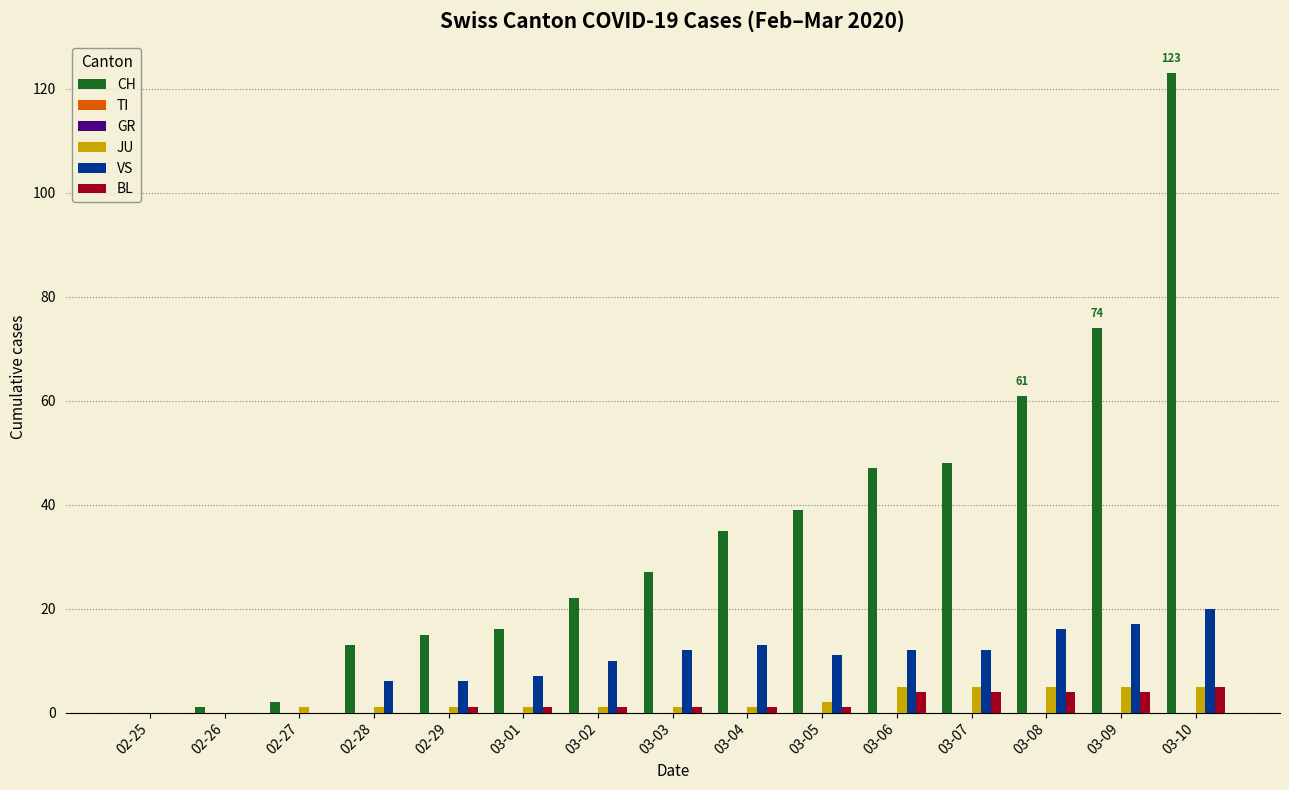

Does the chart contain any negative values?

No